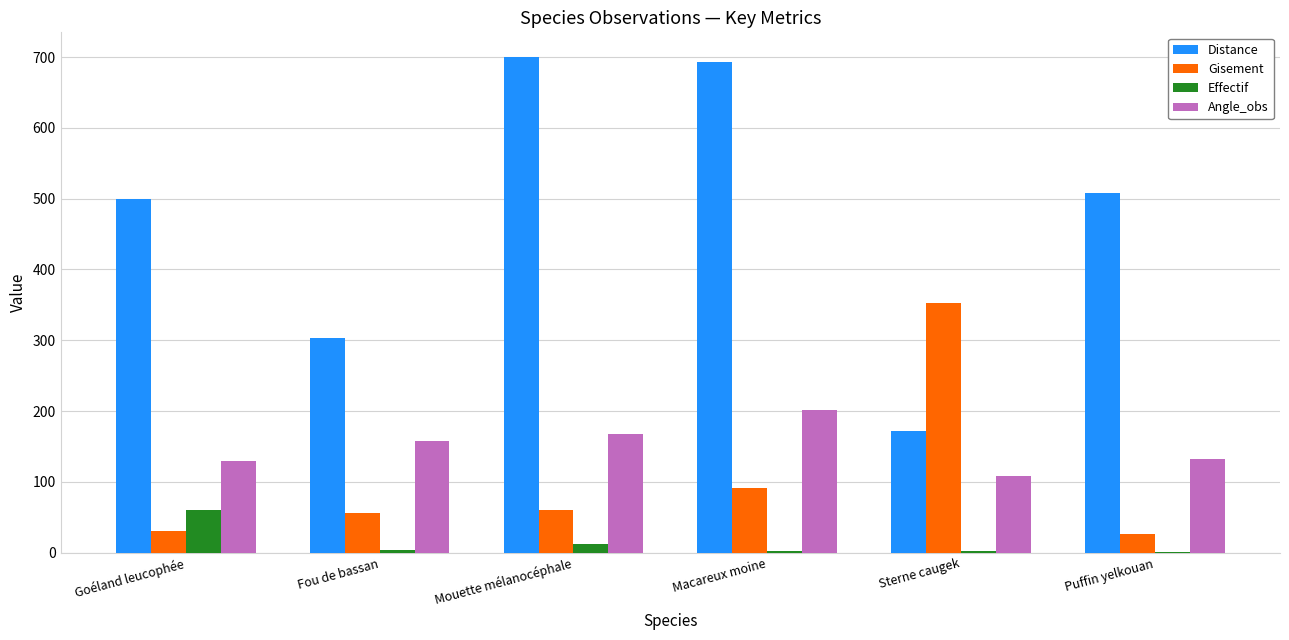

What value does the Effectif series have at Goéland leucophée?

60